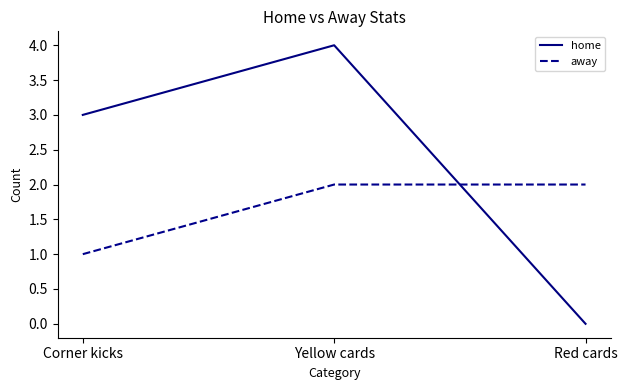

At which category is the sum across all series the highest?

Yellow cards